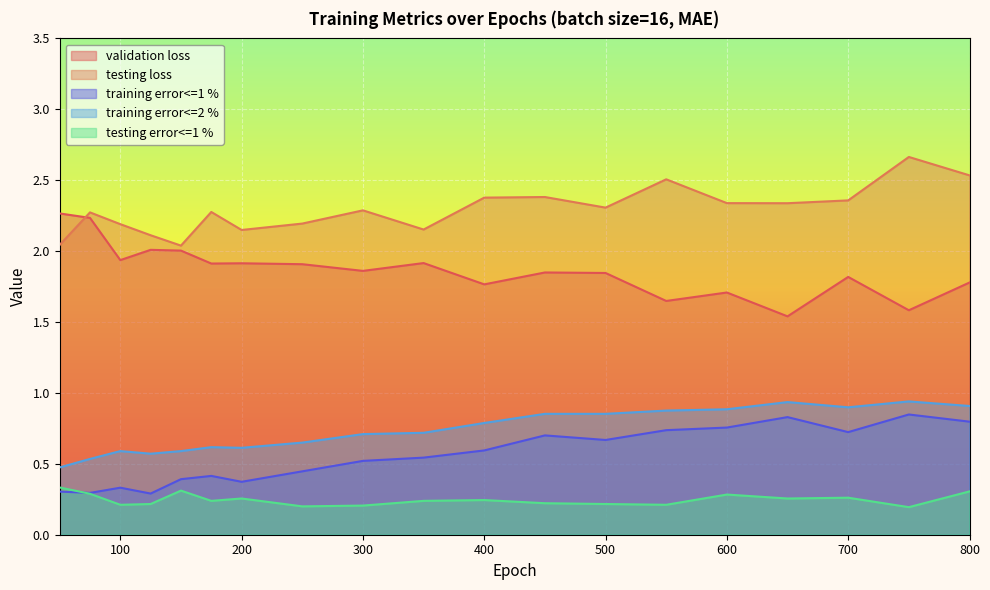

What is the spread (max minus min) of values at 250?

2.0